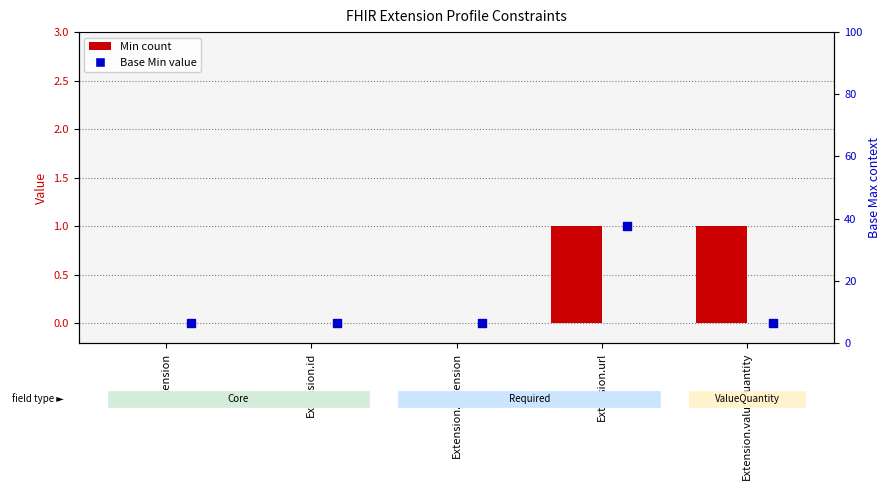

At which category is the sum across all series the highest?

Extension.url